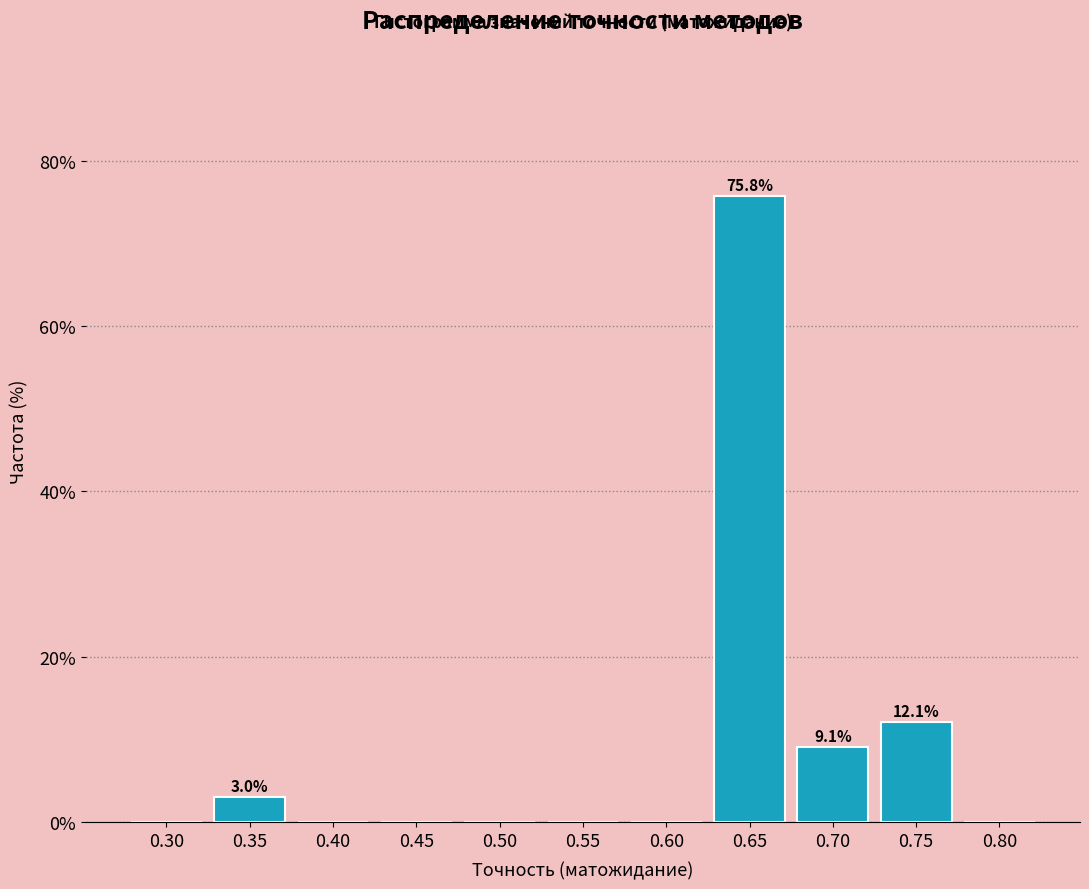

Reading left to right, list all the values displayed in this chart.

0.30=0.0	0.35=3.0	0.40=0.0	0.45=0.0	0.50=0.0	0.55=0.0	0.60=0.0	0.65=75.8	0.70=9.1	0.75=12.1	0.80=0.0